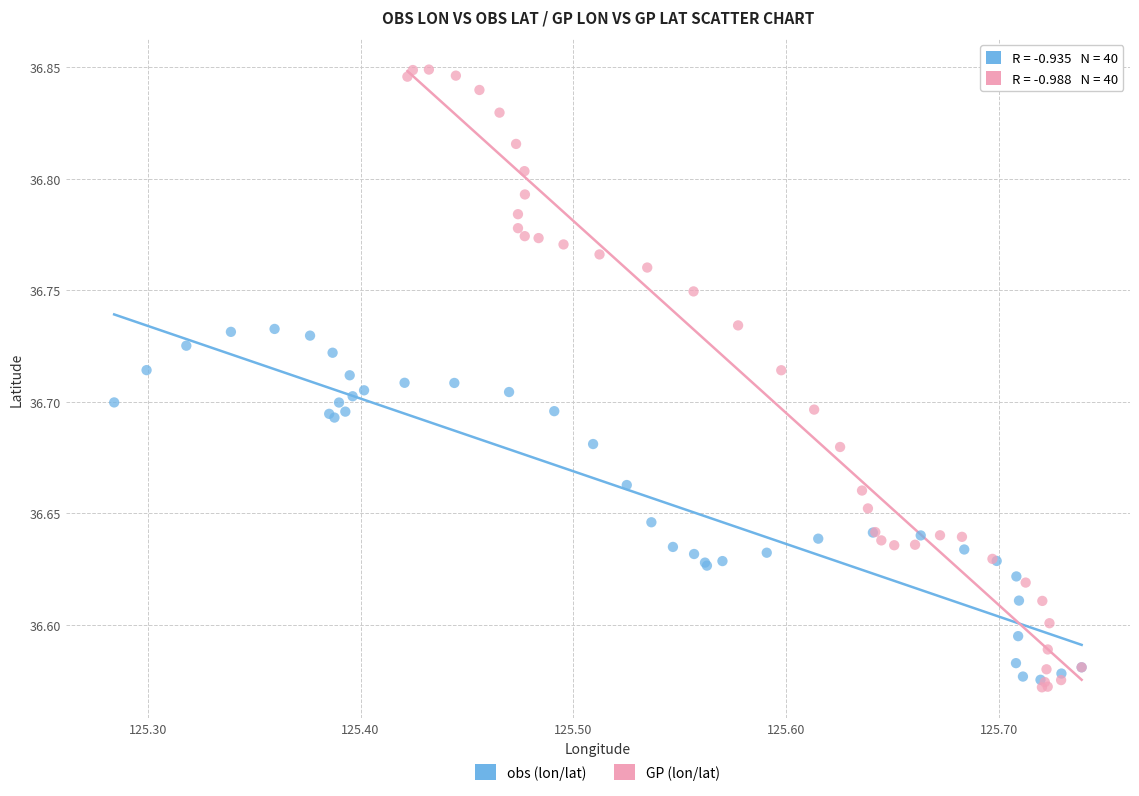

Which series contains the highest Y value?

GP (lon/lat)